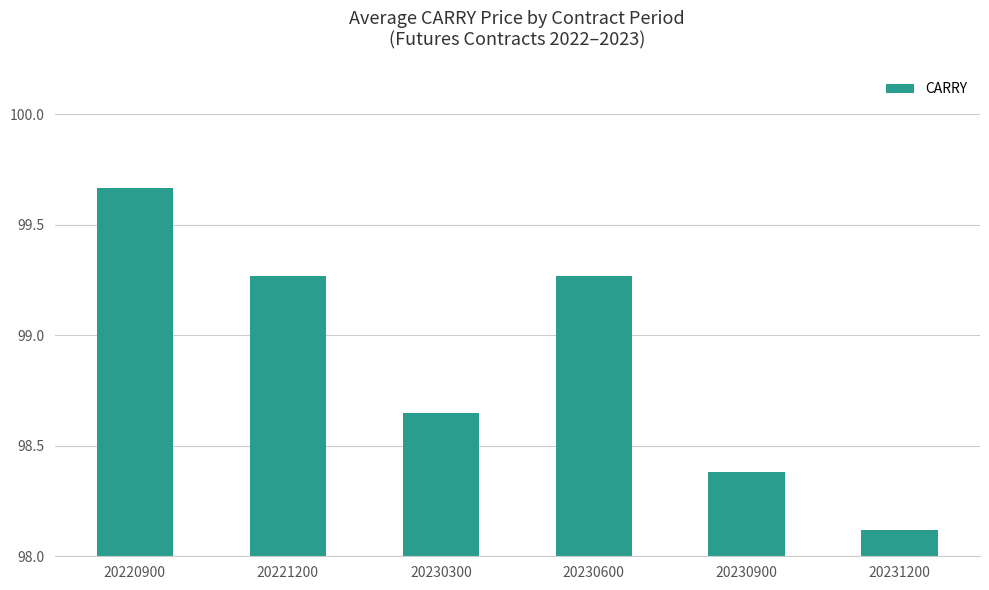

The value at 20231200 is 154.6. True or false?

False